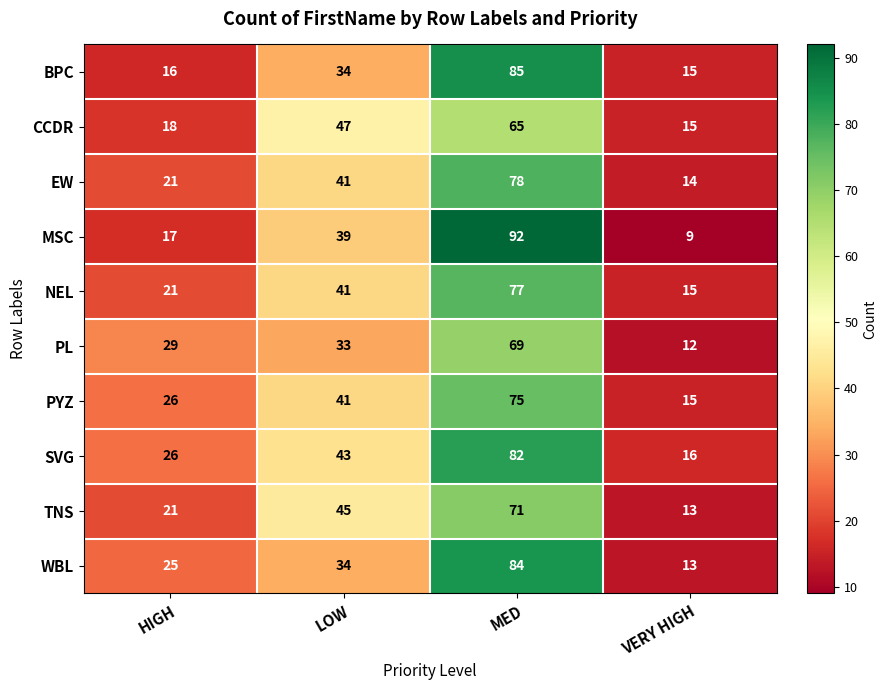

At which label is PL closest to 40?

LOW